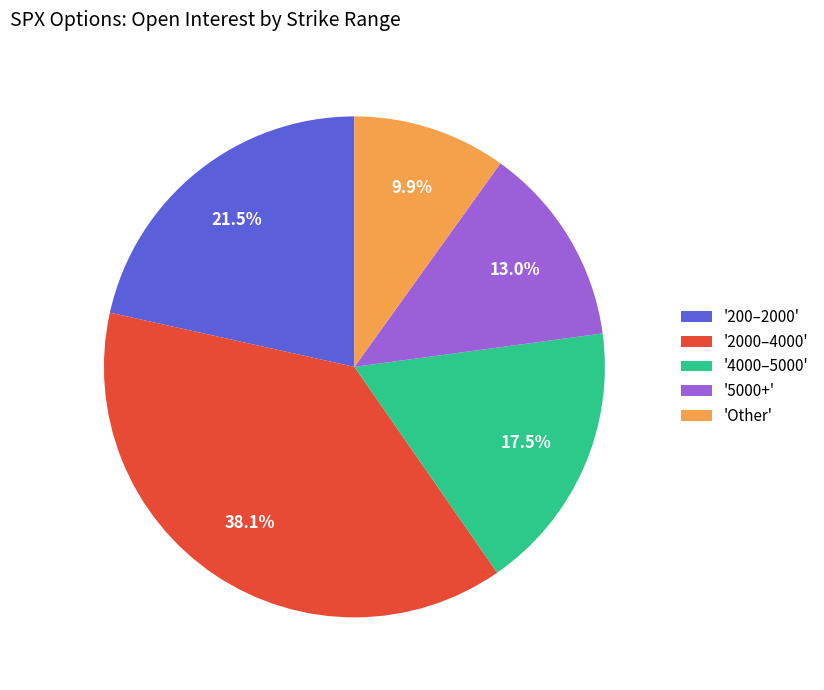

How many segments does this pie chart have?

5